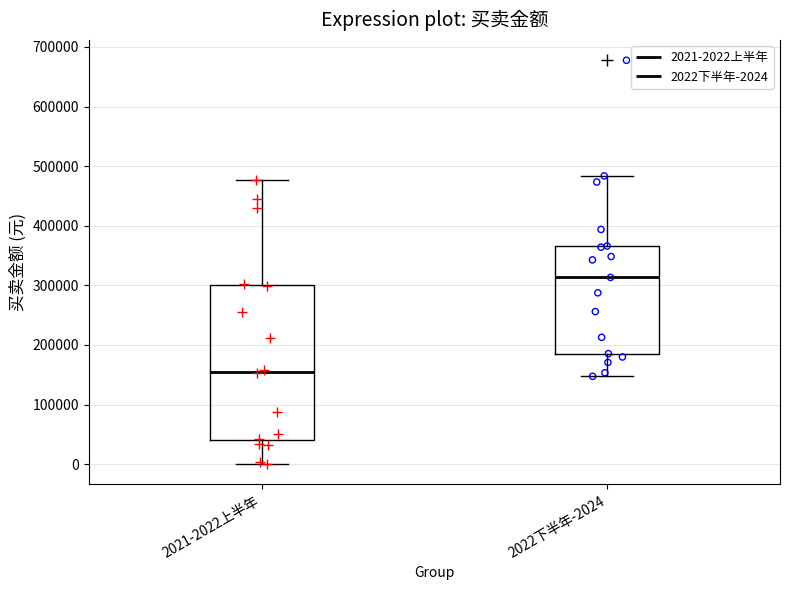

Which box's median line is the lowest?

2021-2022上半年